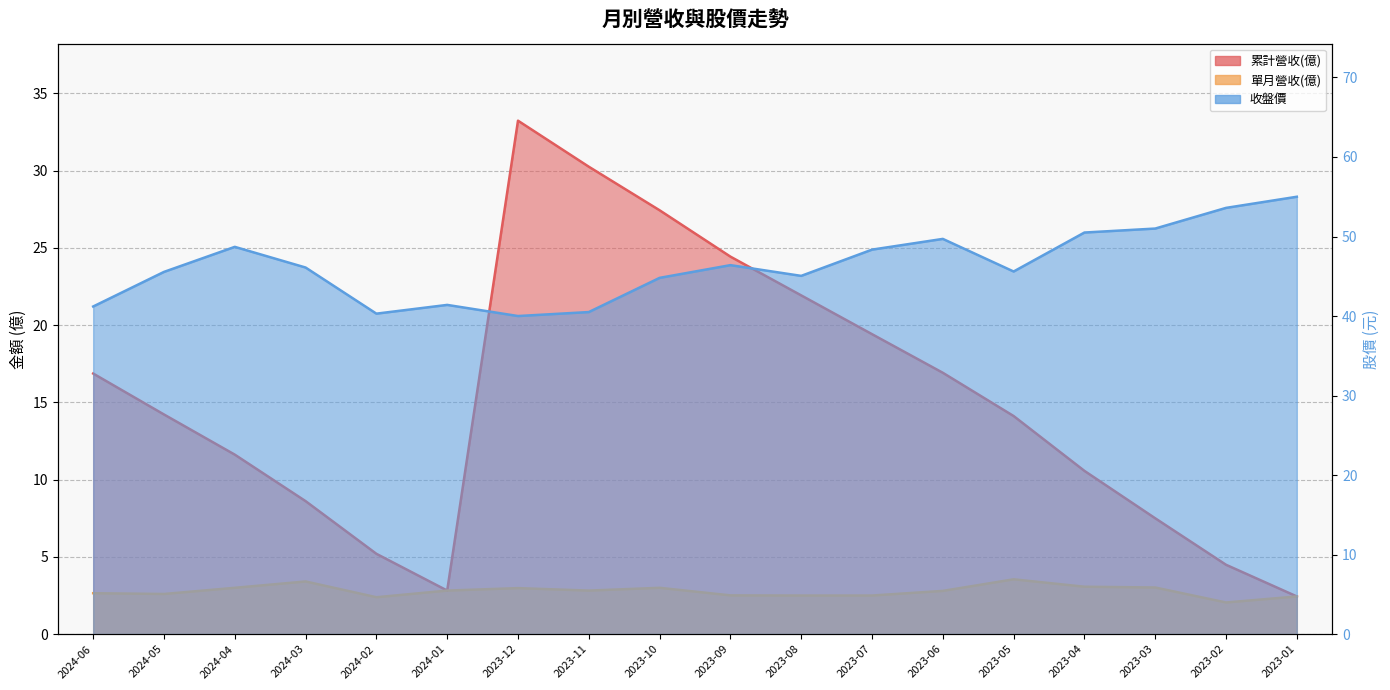

True or false: 累計營收(億) and 收盤價 cross at least once.

False